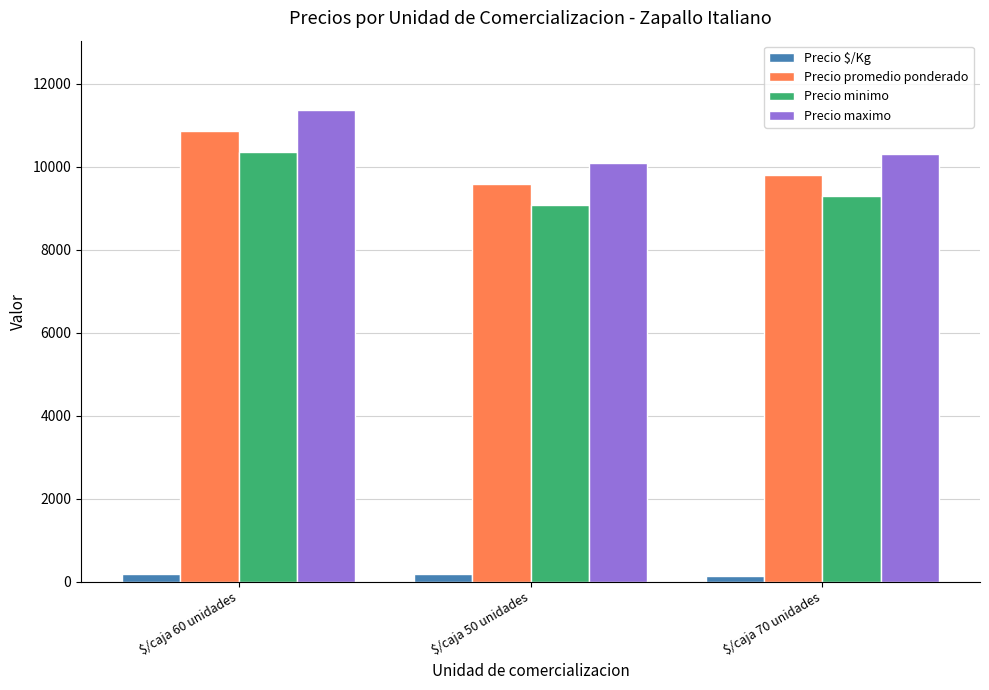

What are all the series names shown in the legend?

Precio $/Kg, Precio promedio ponderado, Precio minimo, Precio maximo